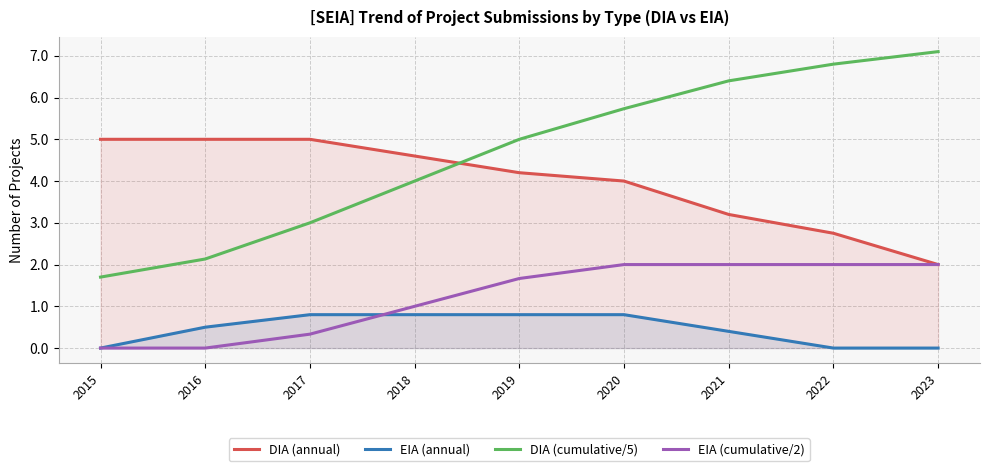

True or false: EIA (cumulative/2) and EIA (annual) cross at least once.

True